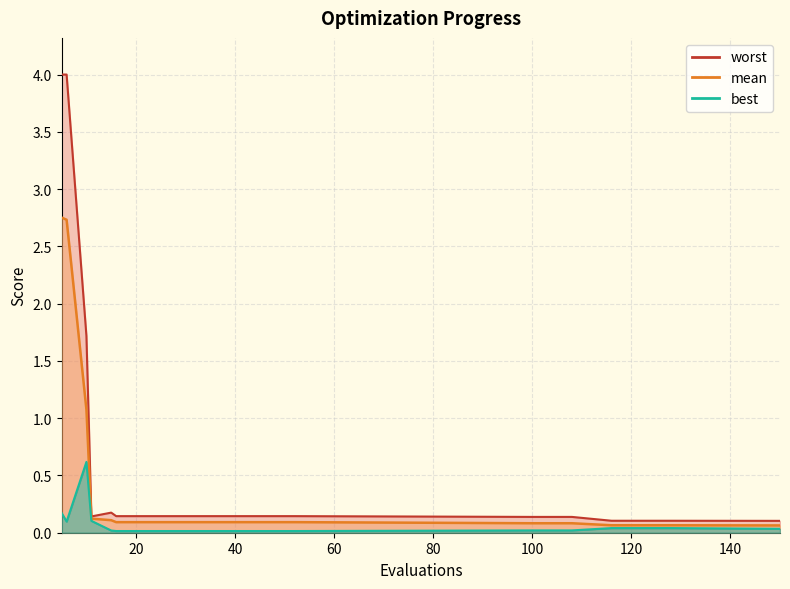

Does the chart have visible grid lines?

Yes